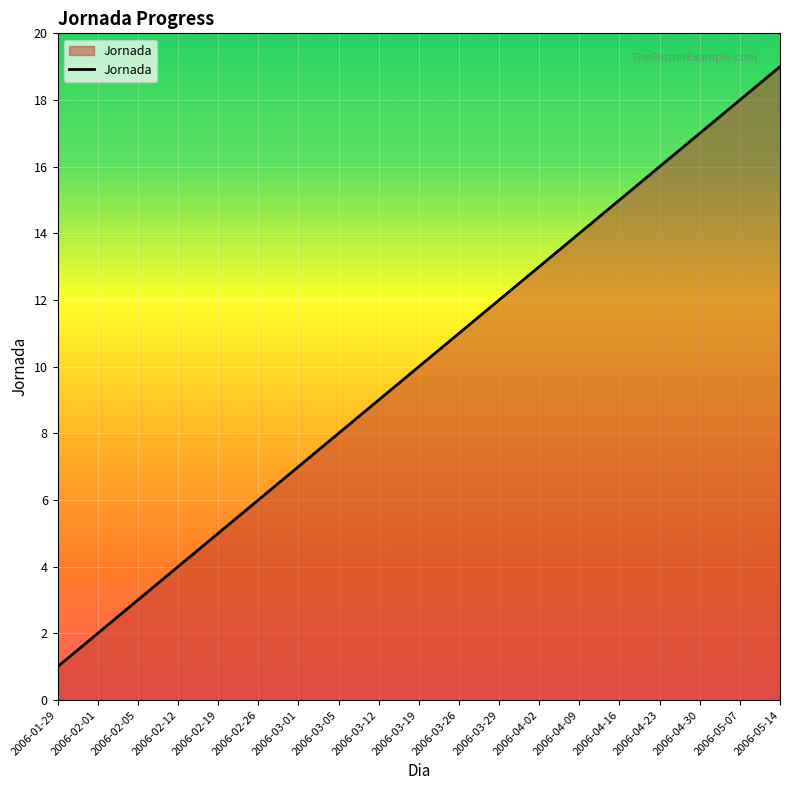

Rank the categories by value from highest to lowest.

2006-05-14, 2006-05-07, 2006-04-30, 2006-04-23, 2006-04-16, 2006-04-09, 2006-04-02, 2006-03-29, 2006-03-26, 2006-03-19, 2006-03-12, 2006-03-05, 2006-03-01, 2006-02-26, 2006-02-19, 2006-02-12, 2006-02-05, 2006-02-01, 2006-01-29